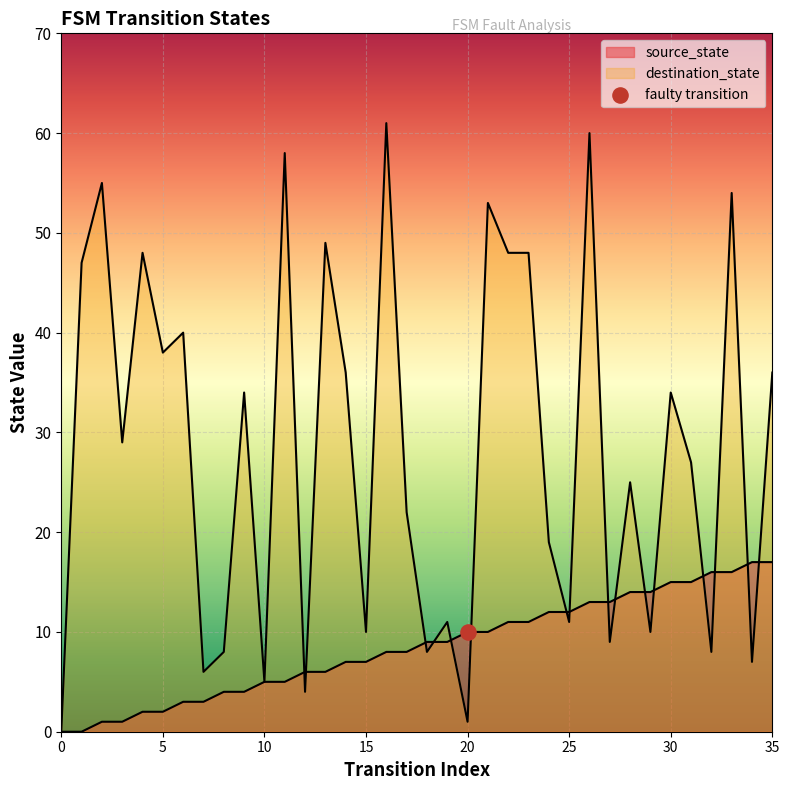

Which series contains the highest Y value?

destination_state